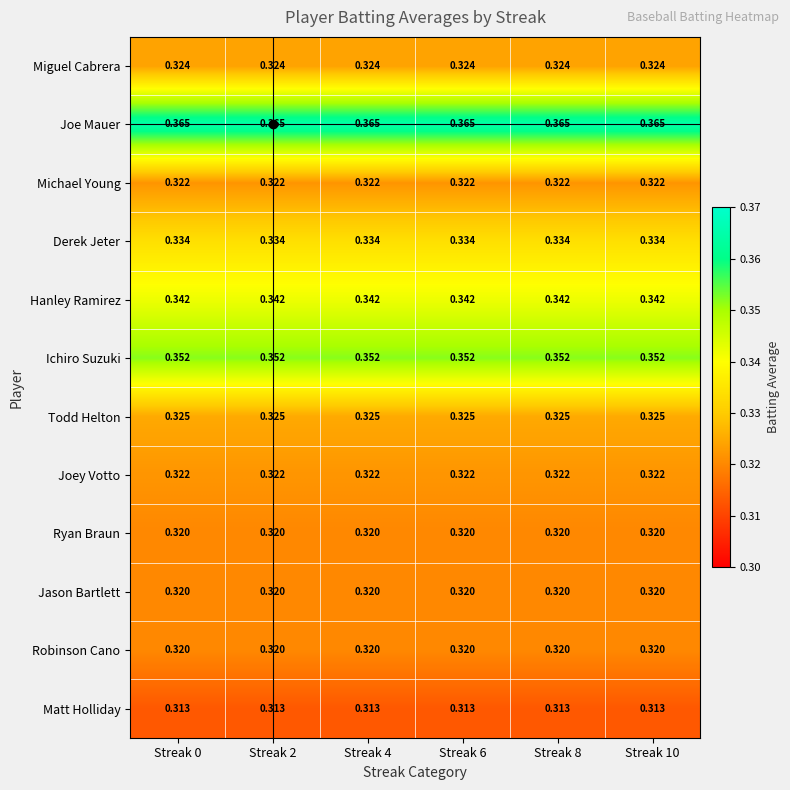

Is the value of Derek Jeter at Streak 8 greater than the value of Ichiro Suzuki at Streak 6?

No